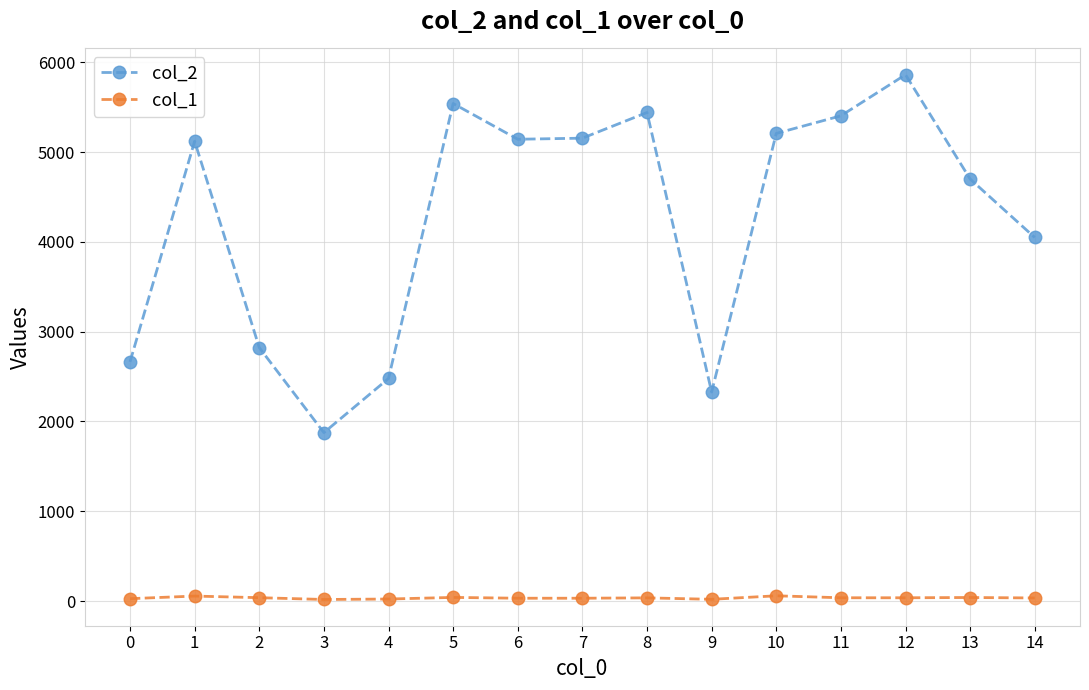

Is this an area chart (filled region under the line)?

No